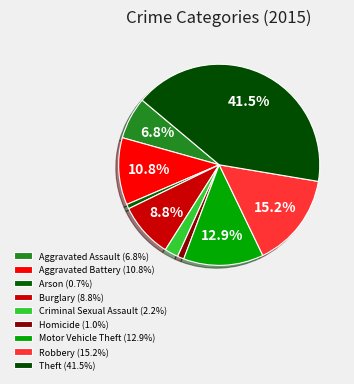

How many segments does this pie chart have?

9